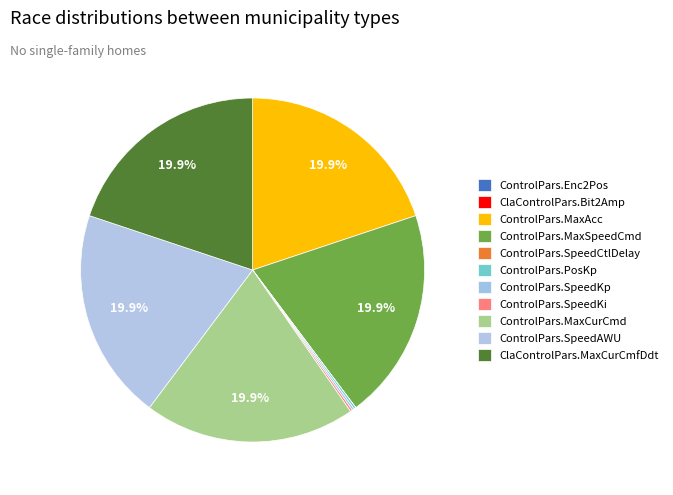

Is ControlPars.MaxCurCmd the majority of the pie?

No